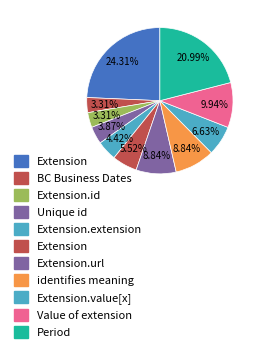

How many slices are in this pie chart?

11